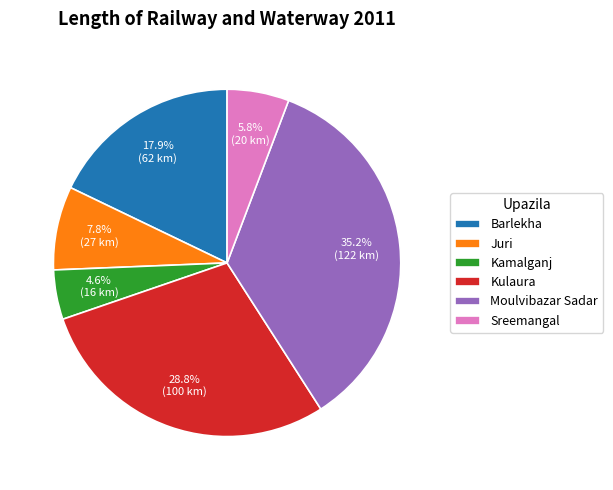

To the nearest percent, what is the average slice percentage?

17%